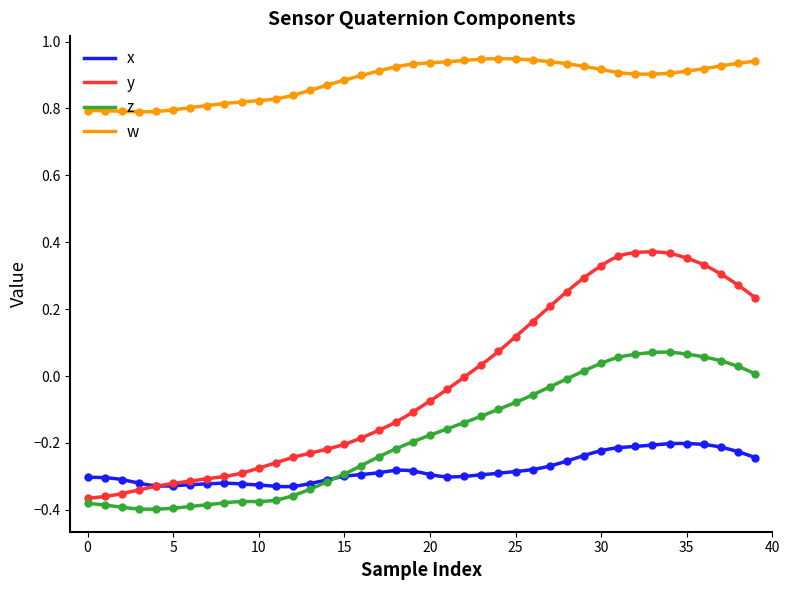

Reading left to right, list all the values displayed in this chart.

x: -0.3	-0.3	-0.3	-0.3	-0.3	-0.3	-0.3	-0.3	-0.3	-0.3	-0.3	-0.3	-0.3	-0.3	-0.3	-0.3	-0.3	-0.3	-0.3	-0.3	-0.3	-0.3	-0.3	-0.3	-0.3	-0.3	-0.3	-0.3	-0.3	-0.2	-0.2	-0.2	-0.2	-0.2	-0.2	-0.2	-0.2	-0.2	-0.2	-0.2
y: -0.4	-0.4	-0.4	-0.3	-0.3	-0.3	-0.3	-0.3	-0.3	-0.3	-0.3	-0.3	-0.2	-0.2	-0.2	-0.2	-0.2	-0.2	-0.1	-0.1	-0.1	-0.0	-0.0	0.0	0.1	0.1	0.2	0.2	0.3	0.3	0.3	0.4	0.4	0.4	0.4	0.4	0.3	0.3	0.3	0.2
z: -0.4	-0.4	-0.4	-0.4	-0.4	-0.4	-0.4	-0.4	-0.4	-0.4	-0.4	-0.4	-0.4	-0.3	-0.3	-0.3	-0.3	-0.2	-0.2	-0.2	-0.2	-0.2	-0.1	-0.1	-0.1	-0.1	-0.1	-0.0	-0.0	0.0	0.0	0.1	0.1	0.1	0.1	0.1	0.1	0.0	0.0	0.0
w: 0.8	0.8	0.8	0.8	0.8	0.8	0.8	0.8	0.8	0.8	0.8	0.8	0.8	0.9	0.9	0.9	0.9	0.9	0.9	0.9	0.9	0.9	0.9	0.9	0.9	0.9	0.9	0.9	0.9	0.9	0.9	0.9	0.9	0.9	0.9	0.9	0.9	0.9	0.9	0.9